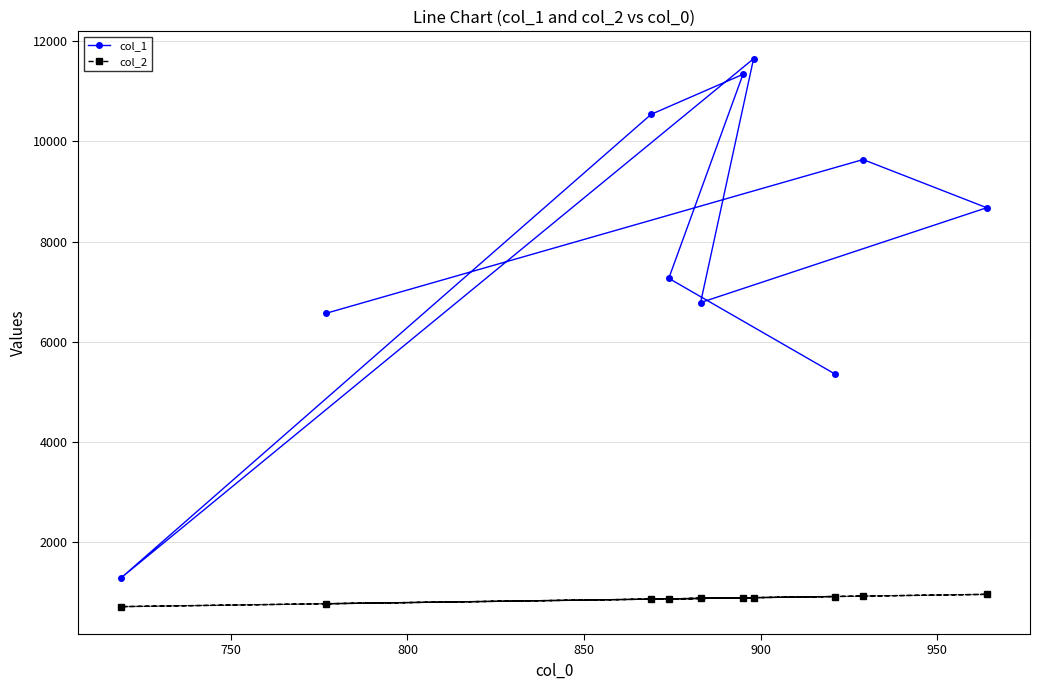

Which series has the widest spread of values?

col_1